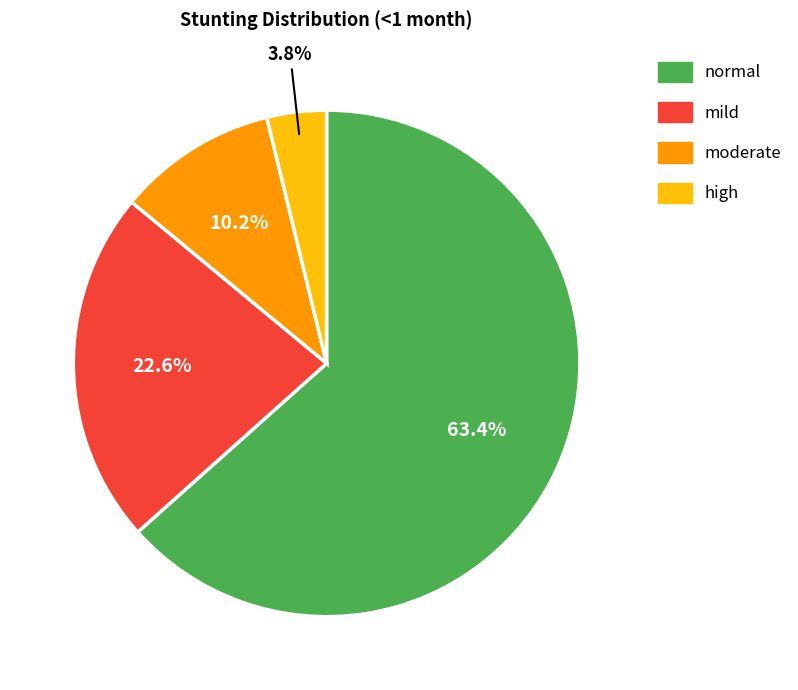

How many slices are in this pie chart?

4